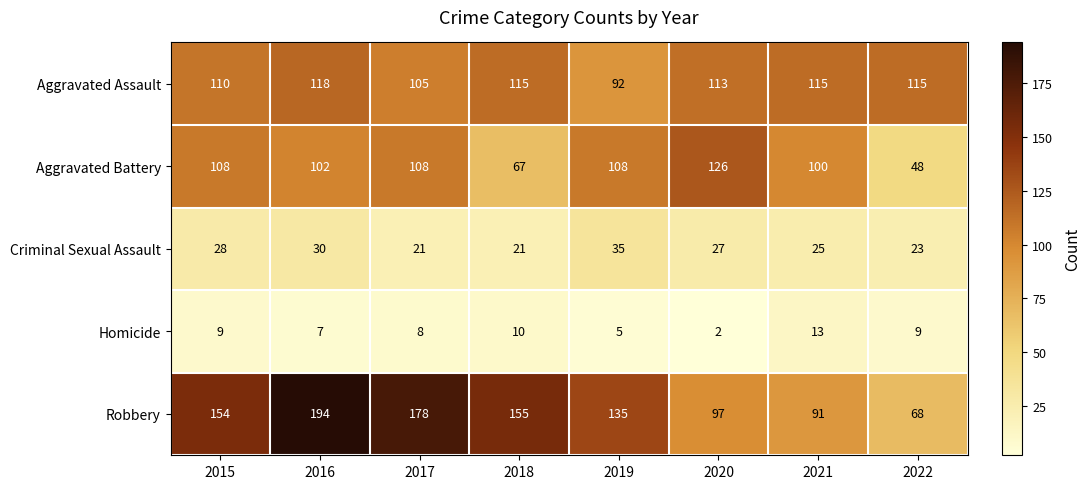

At how many categories does at least one series exceed 110?

8